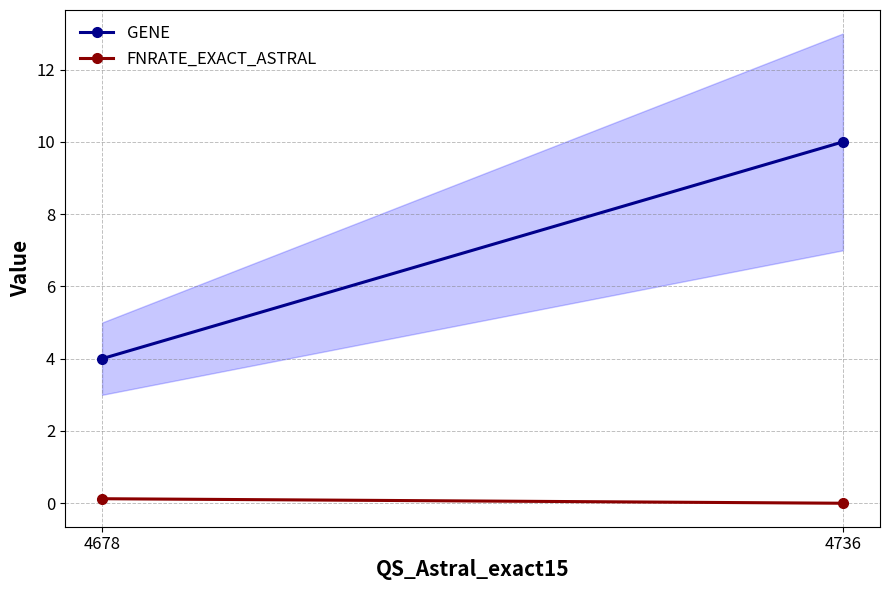

What is the value of the FNRATE_EXACT_ASTRAL point at the 1st from the left?

0.1